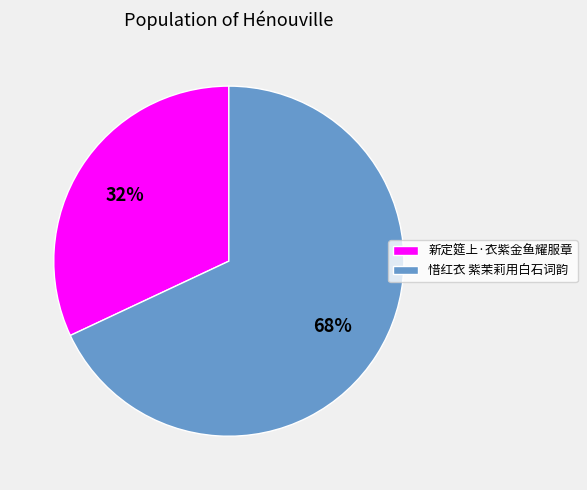

How many slices are in this pie chart?

2